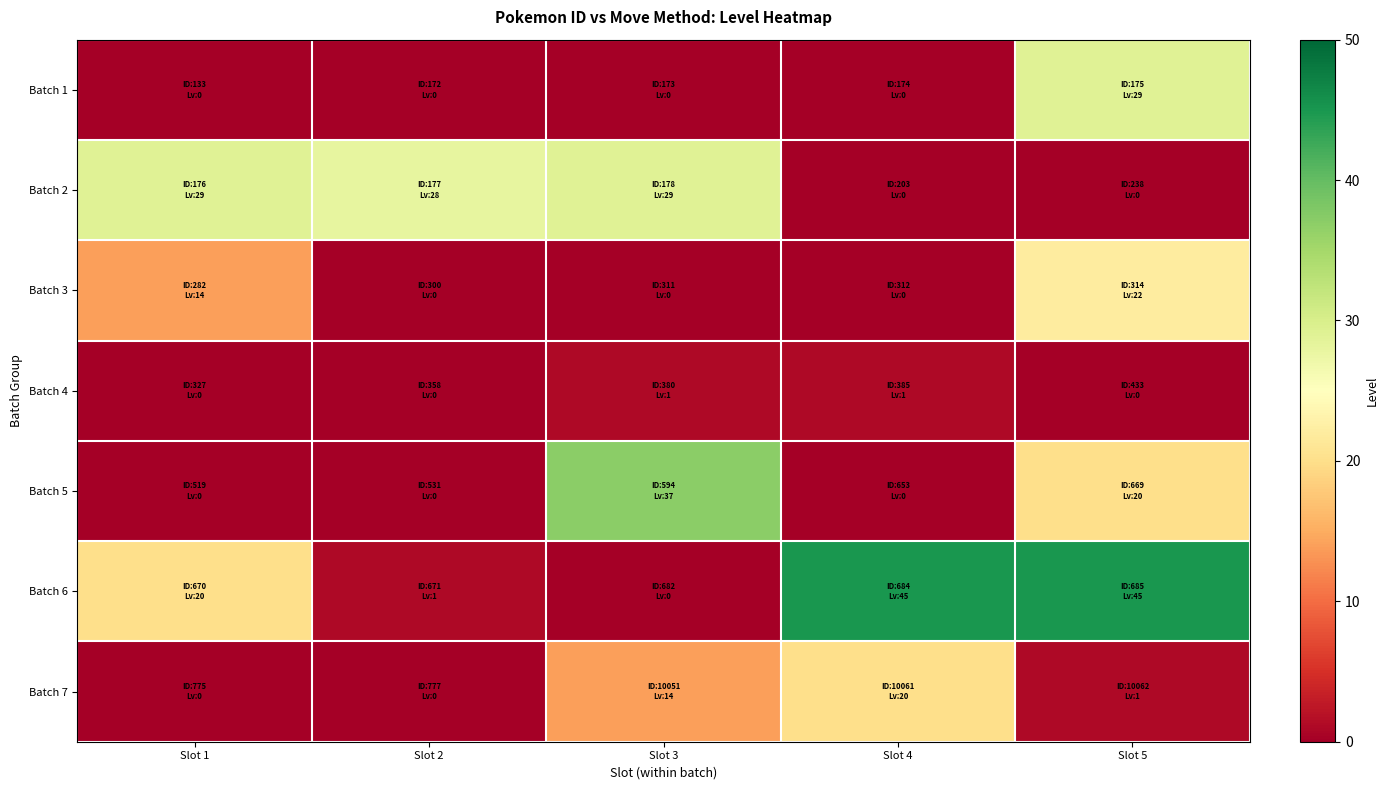

Reading right to left, list all the values displayed in this chart.

Batch 1: Slot 5=29	Slot 4=0	Slot 3=0	Slot 2=0	Slot 1=0
Batch 2: Slot 5=0	Slot 4=0	Slot 3=29	Slot 2=28	Slot 1=29
Batch 3: Slot 5=22	Slot 4=0	Slot 3=0	Slot 2=0	Slot 1=14
Batch 4: Slot 5=0	Slot 4=1	Slot 3=1	Slot 2=0	Slot 1=0
Batch 5: Slot 5=20	Slot 4=0	Slot 3=37	Slot 2=0	Slot 1=0
Batch 6: Slot 5=45	Slot 4=45	Slot 3=0	Slot 2=1	Slot 1=20
Batch 7: Slot 5=1	Slot 4=20	Slot 3=14	Slot 2=0	Slot 1=0